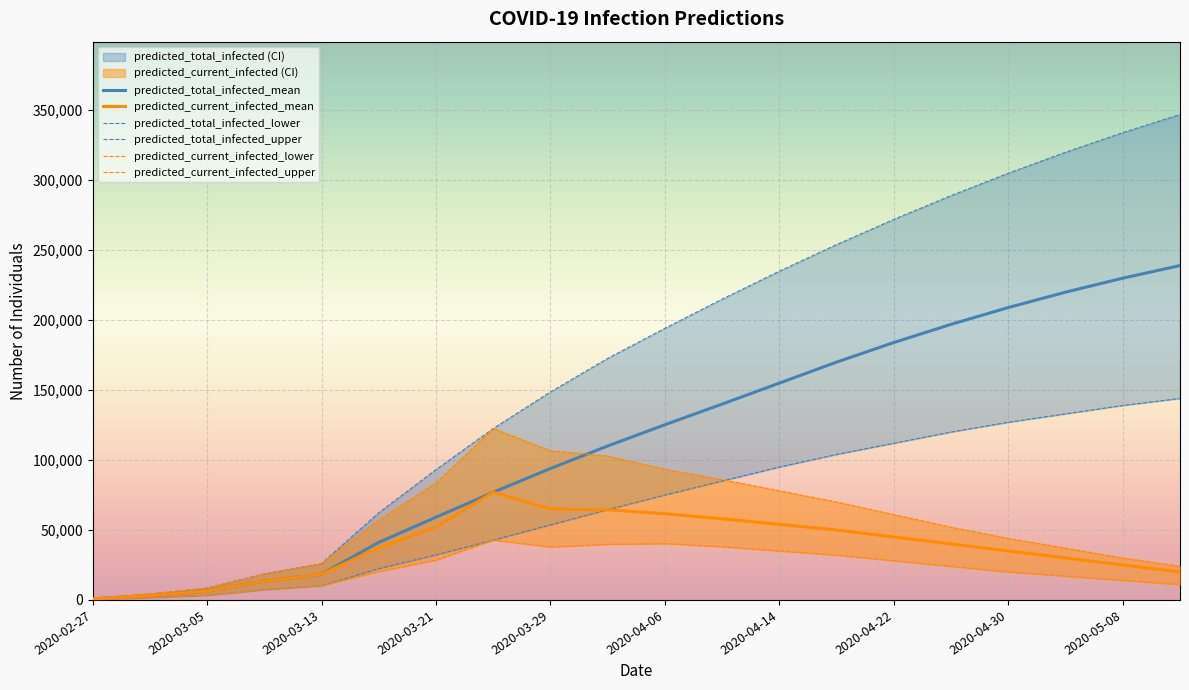

At how many categories does at least one series exceed 35743?

15